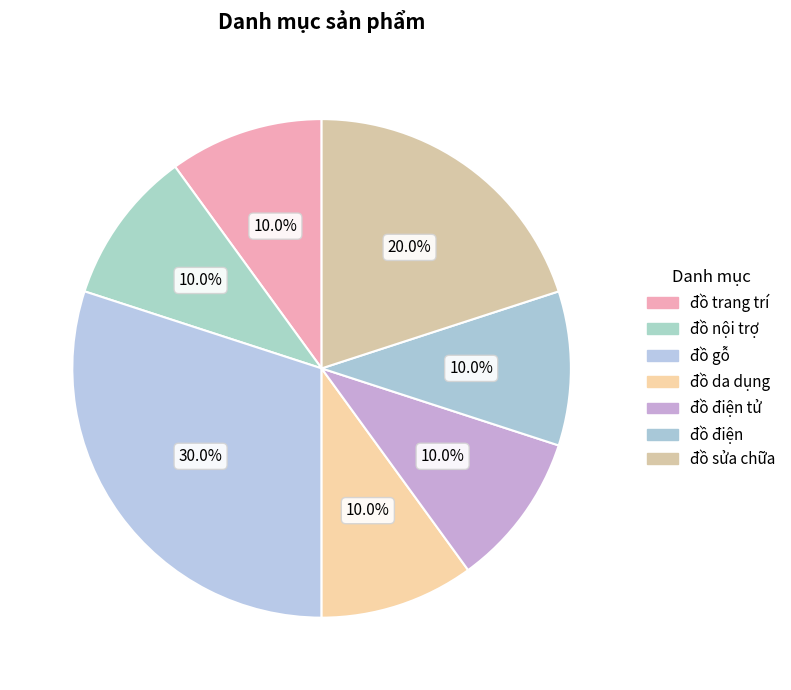

To the nearest percent, what percentage of the pie is đồ sửa chữa?

20%